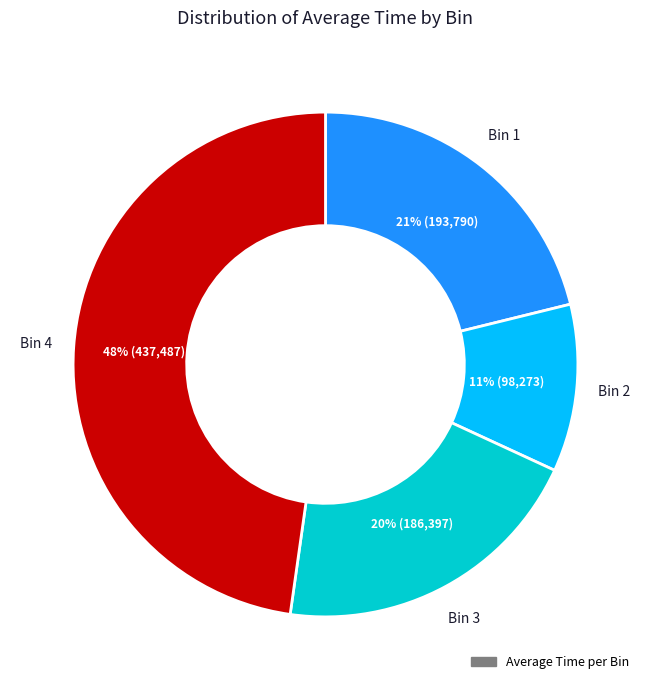

To the nearest percent, what is the average slice percentage?

25%